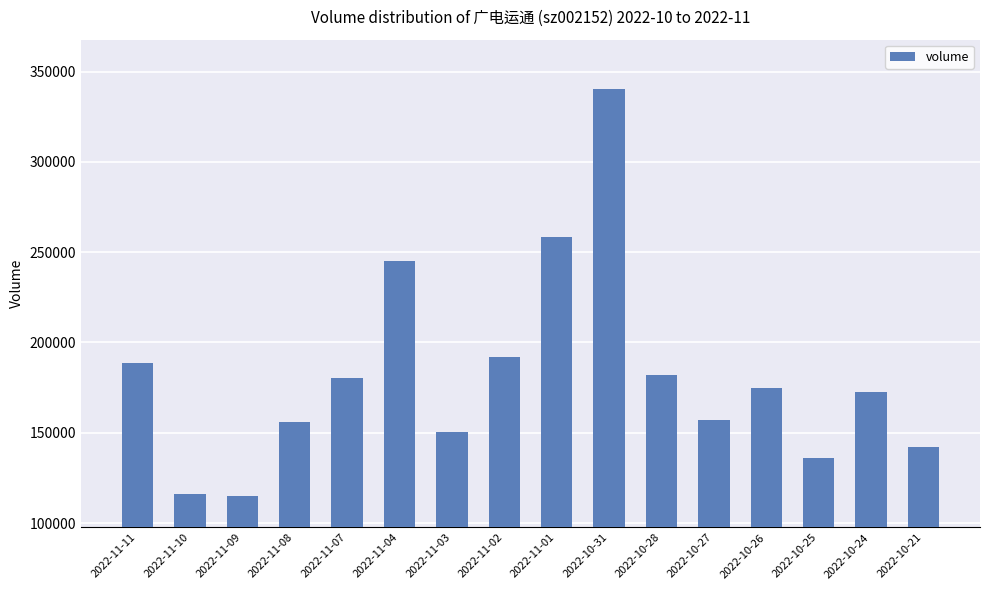

Approximately how many times larger is the value at 2022-11-02 compared to 2022-10-24?

1.1